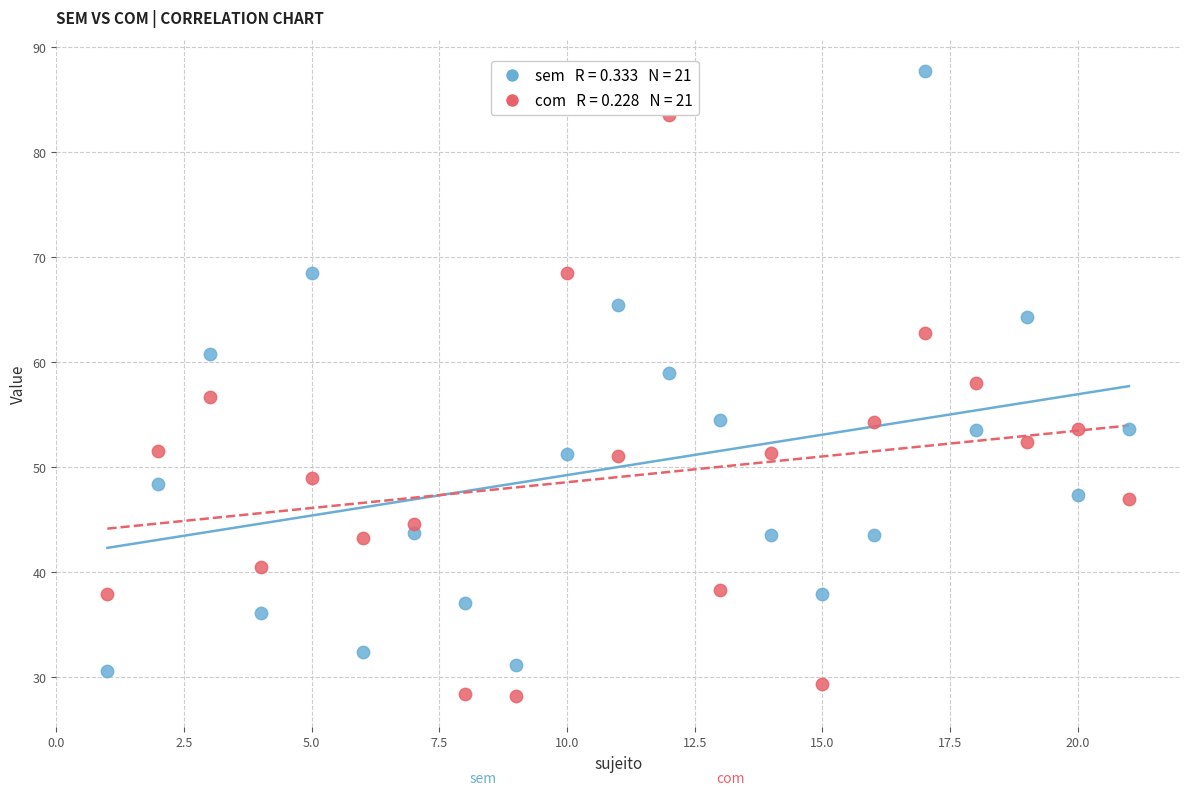

Across all data points, what is the range of Y values (max minus min)?

59.5